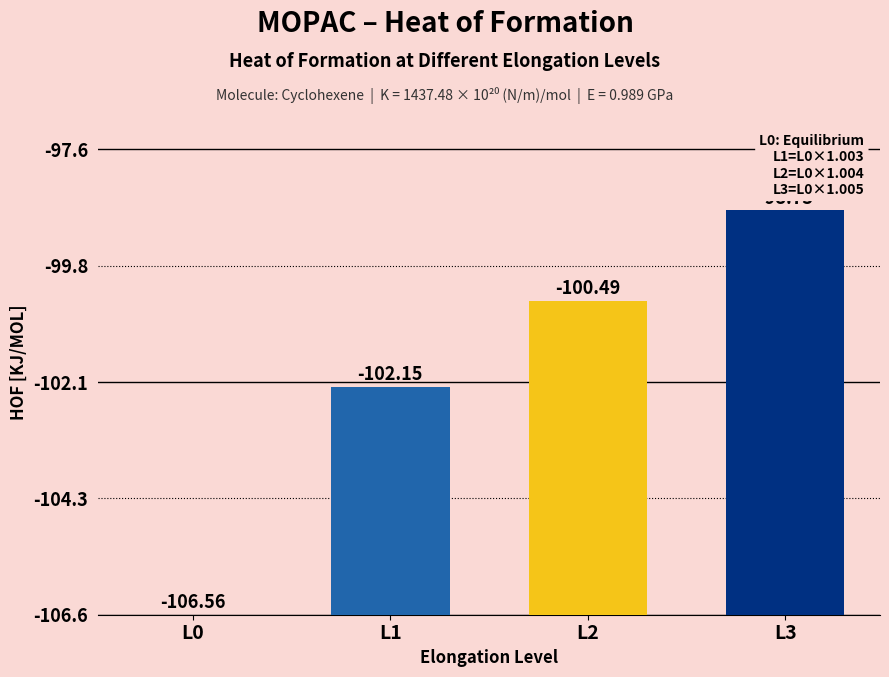

Are the bars horizontal?

No